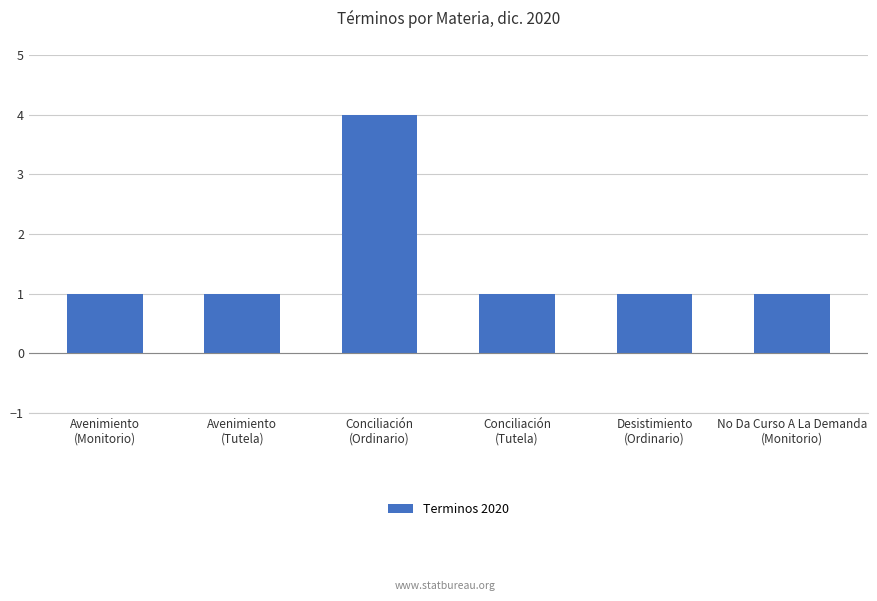

What is the sum of all values?

9